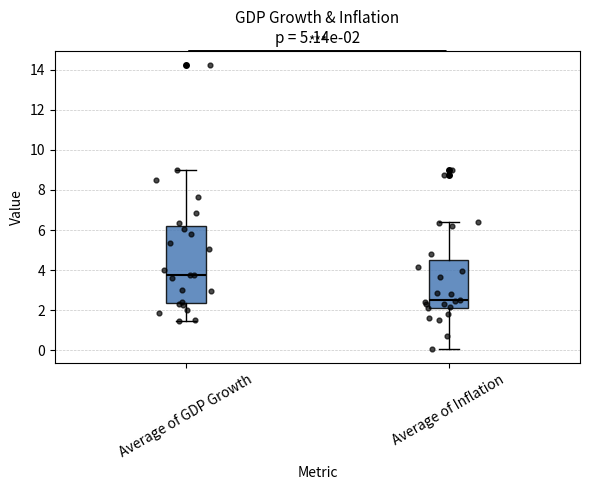

Which box's median line is the lowest?

Average of Inflation